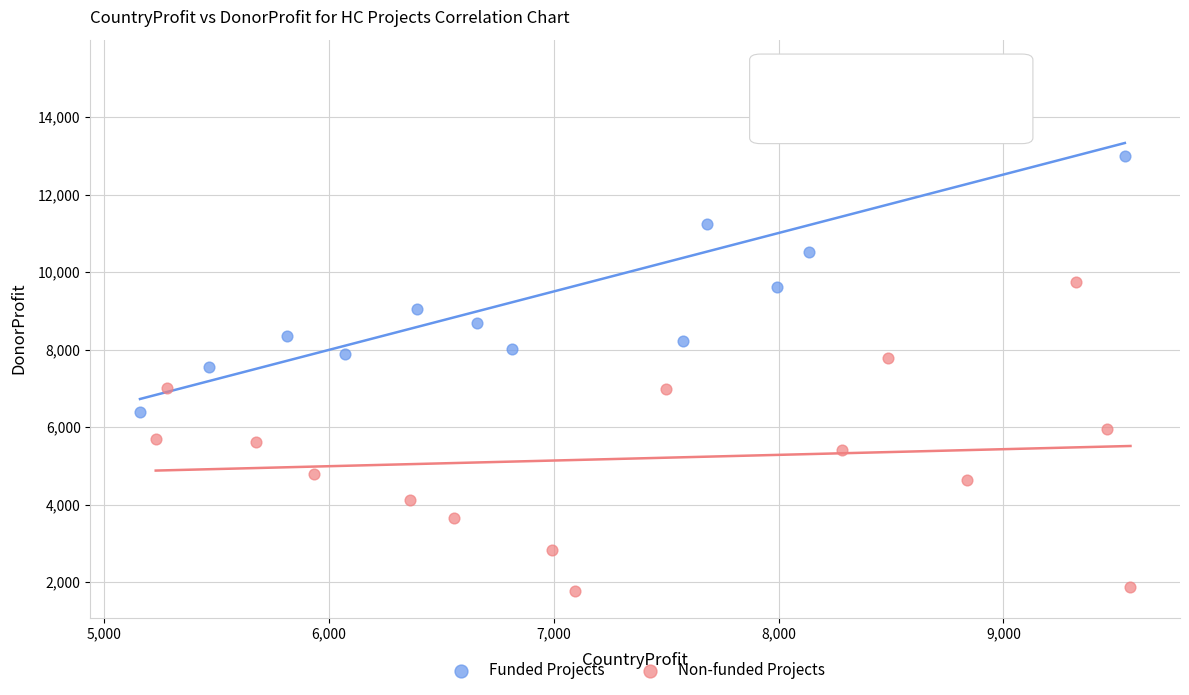

Which series reaches the minimum Y coordinate?

Non-funded Projects